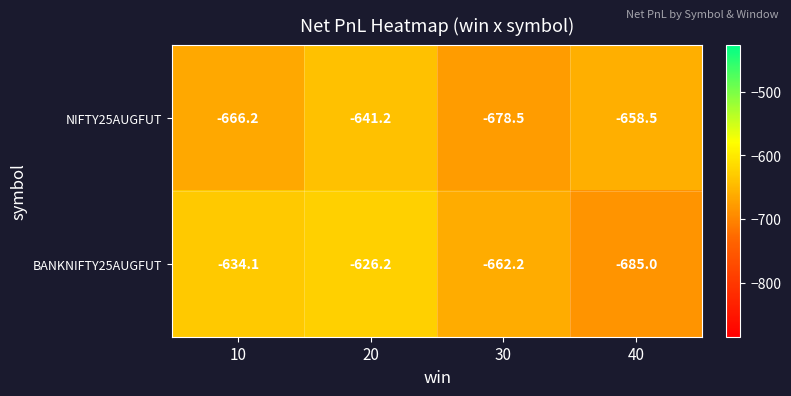

Rank the series at 40 from highest to lowest value.

NIFTY25AUGFUT, BANKNIFTY25AUGFUT